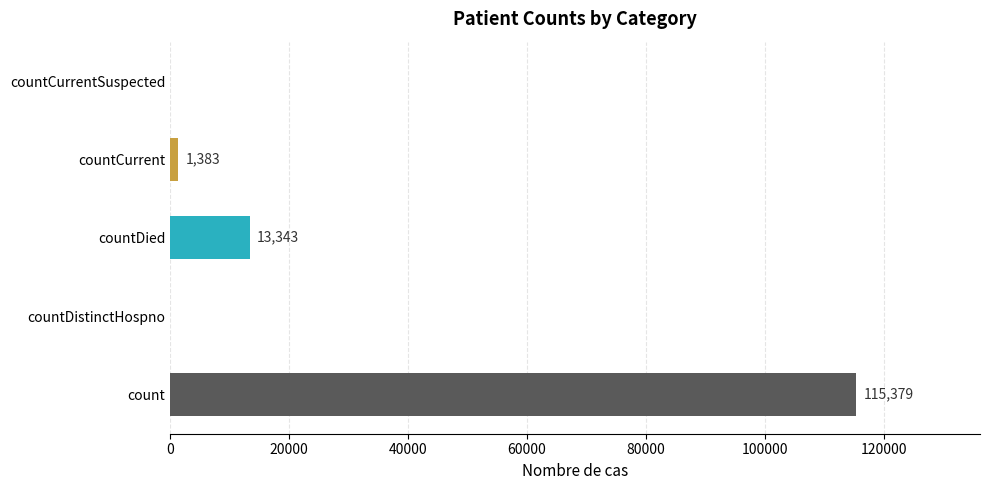

Is it true that the value at countDied is 13343?

True